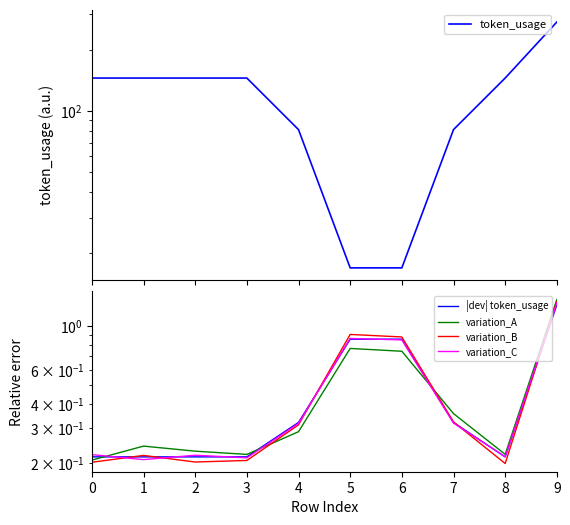

What value does the token_usage series have at 3?

145.0